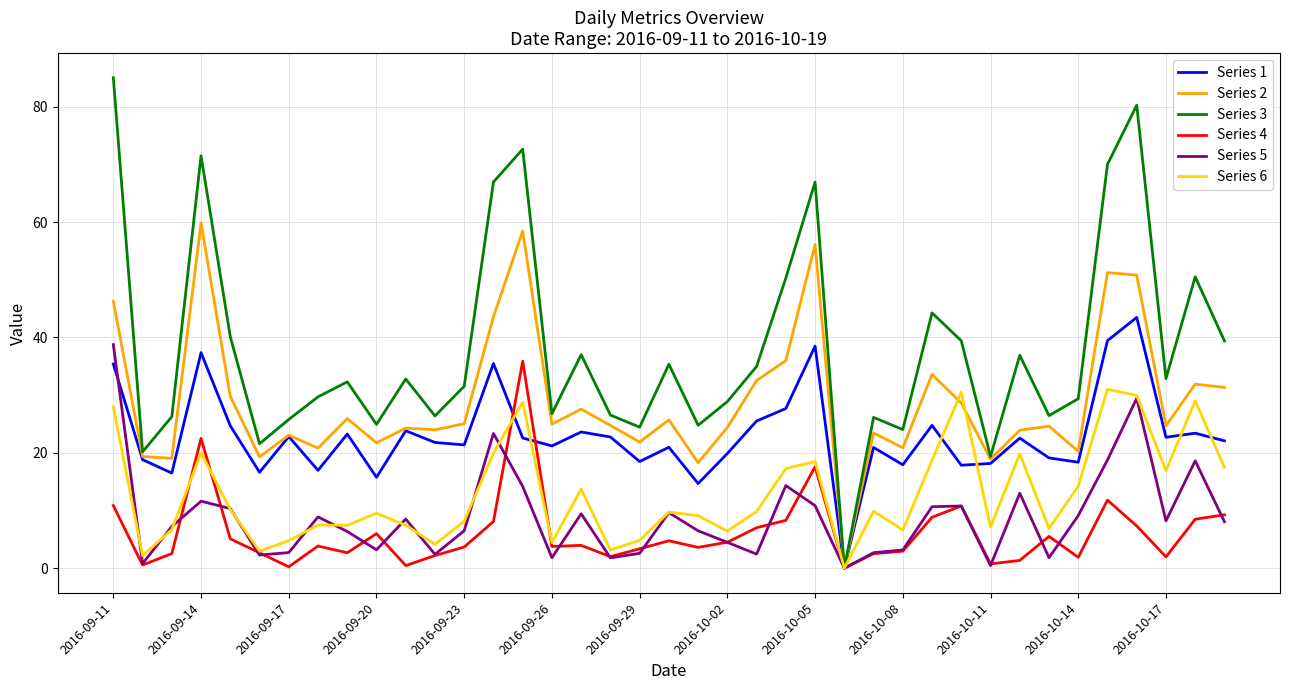

What is the maximum value shown in the chart?

85.0